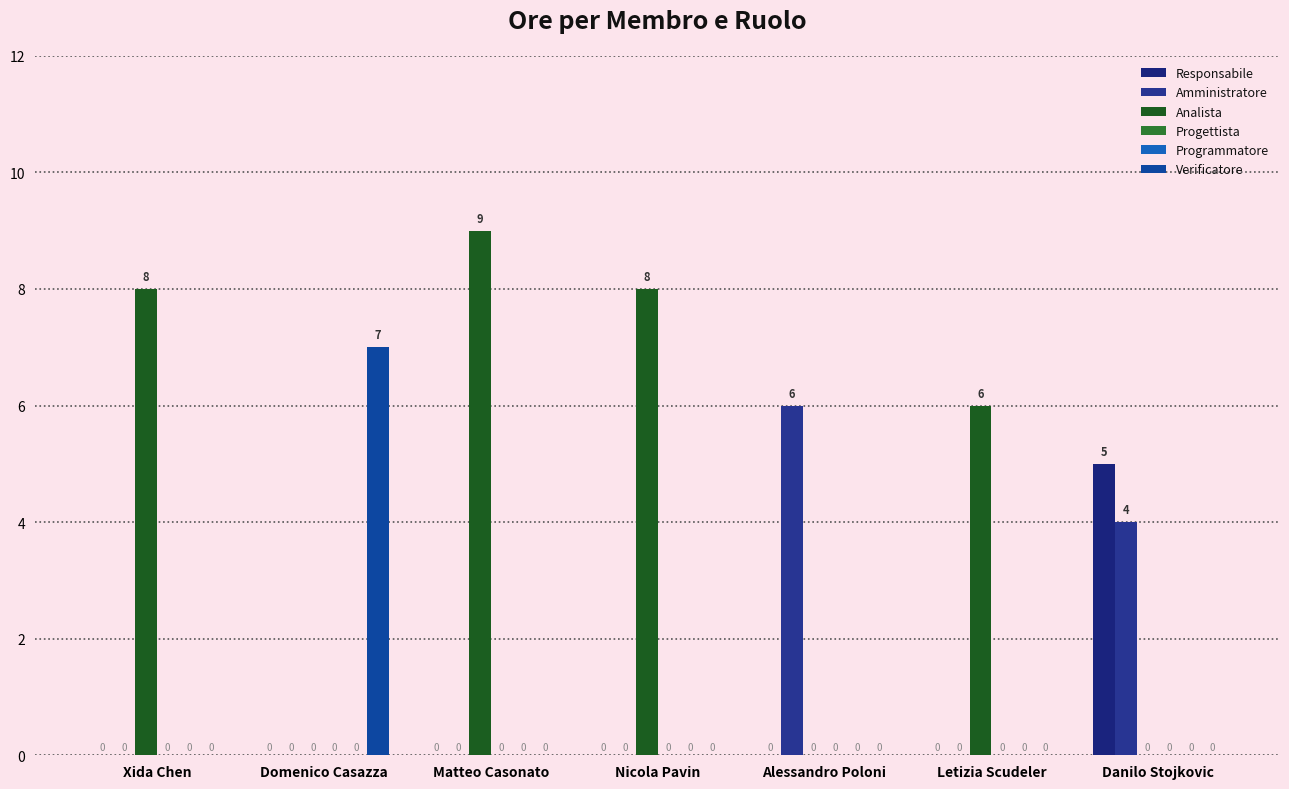

Where is Progettista nearest to the value 0?

Xida Chen